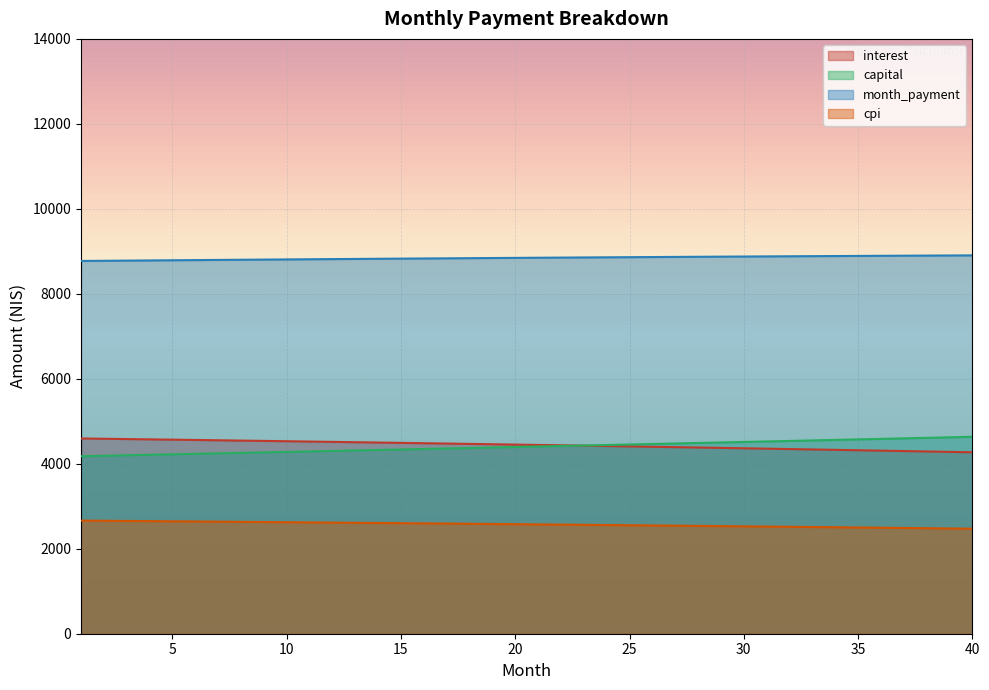

What is the difference between the capital values at 24 and 29?

59.5